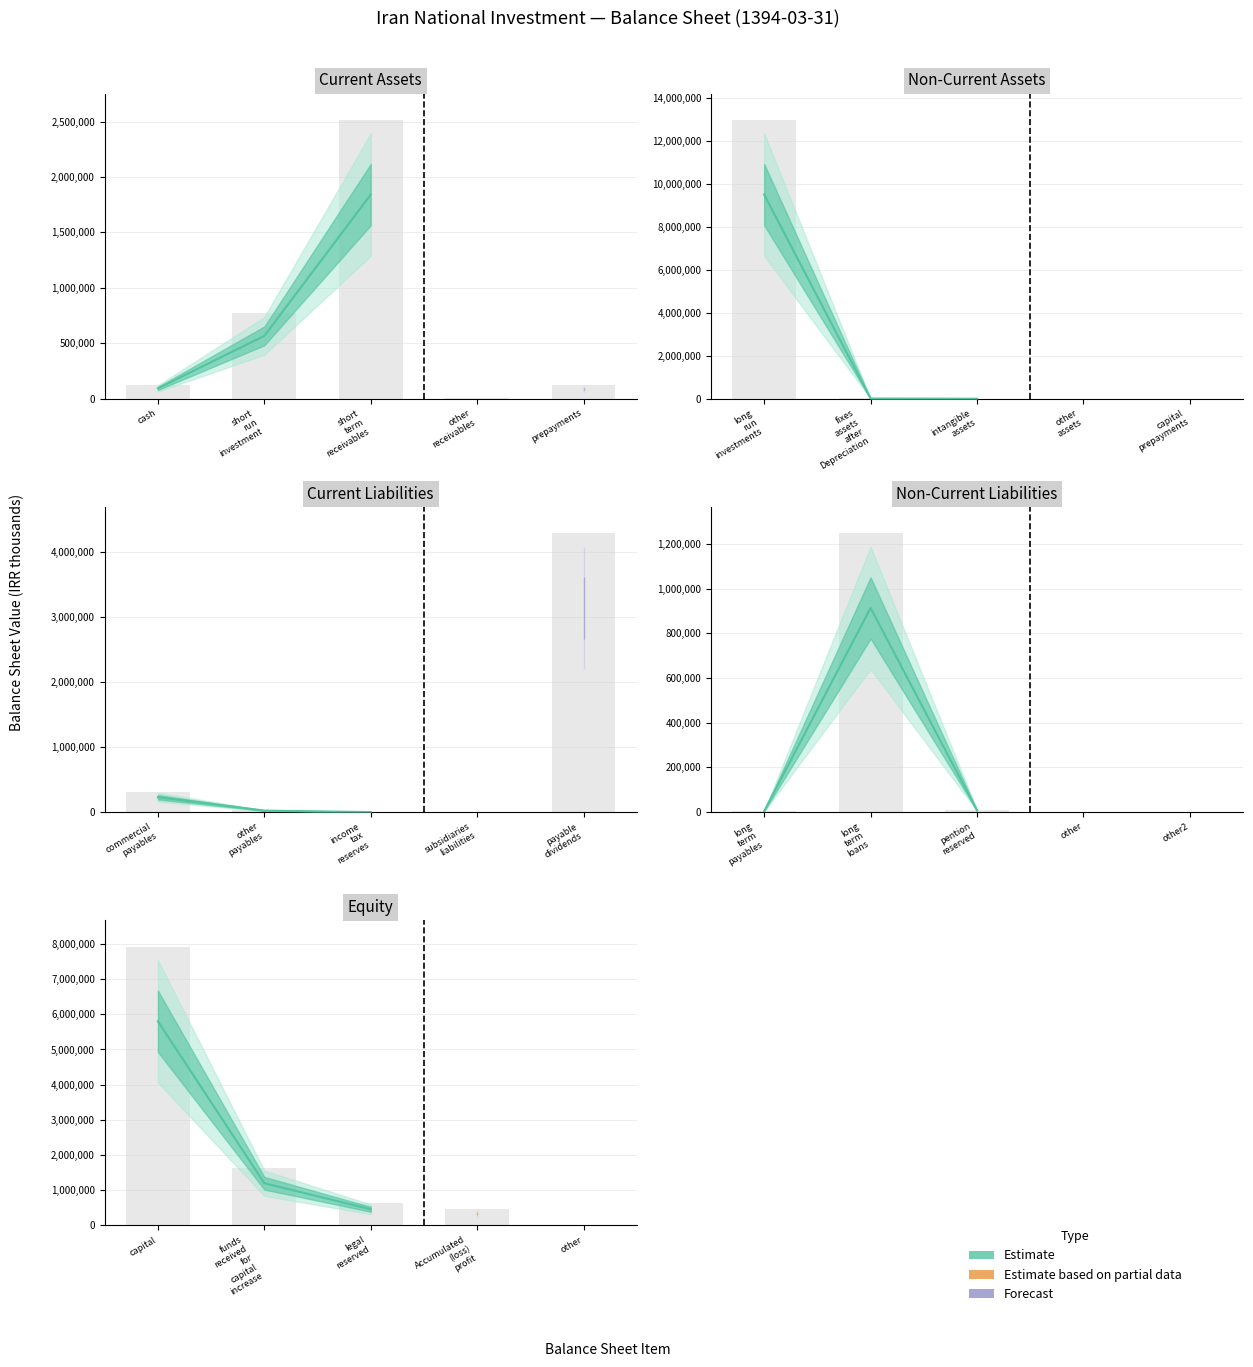

What is the sum of all values?

7459638